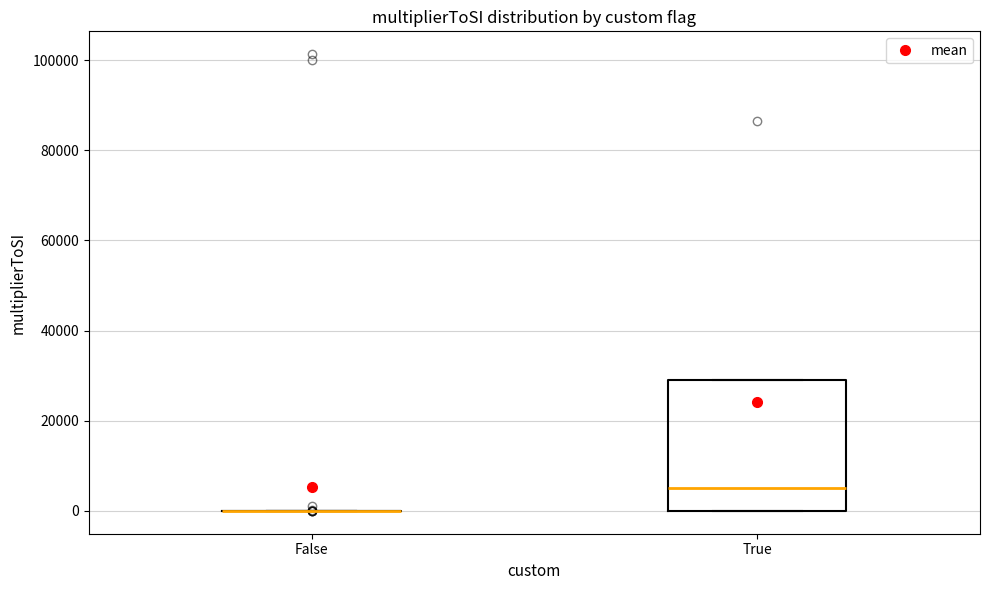

Reading left to right, transcribe this box plot: for each box, give where its median line is, the range the box spans, and where its two whiskers end, as read against the y-axis. The values are not printed on the chart, so give them approximately, as read against the axis.

False: box collapsed to a line at 0, whiskers 0 to 0
True: median 6000, box 0 to 30000, whiskers 0 to 30000